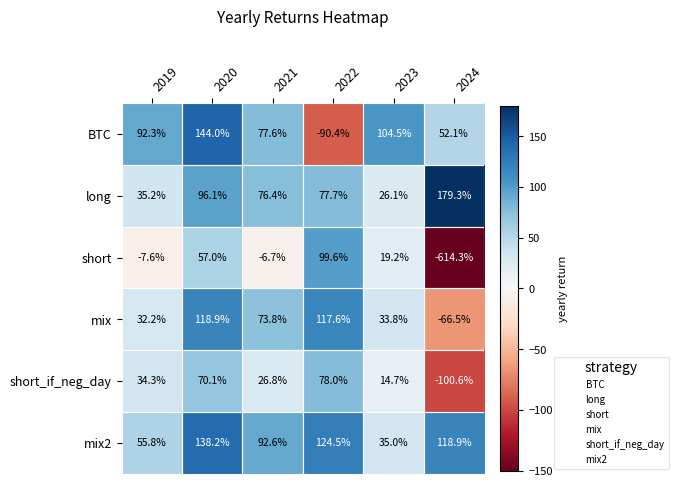

What is the smallest value displayed?

-614.3